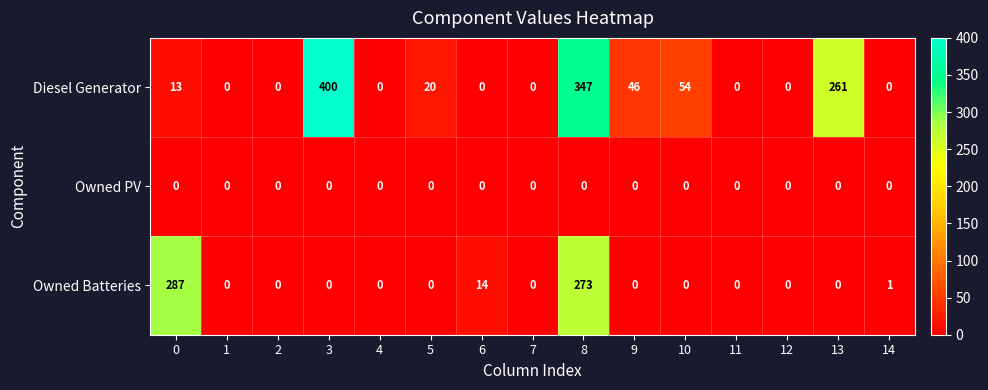

What is the spread (max minus min) of values at 8?

347